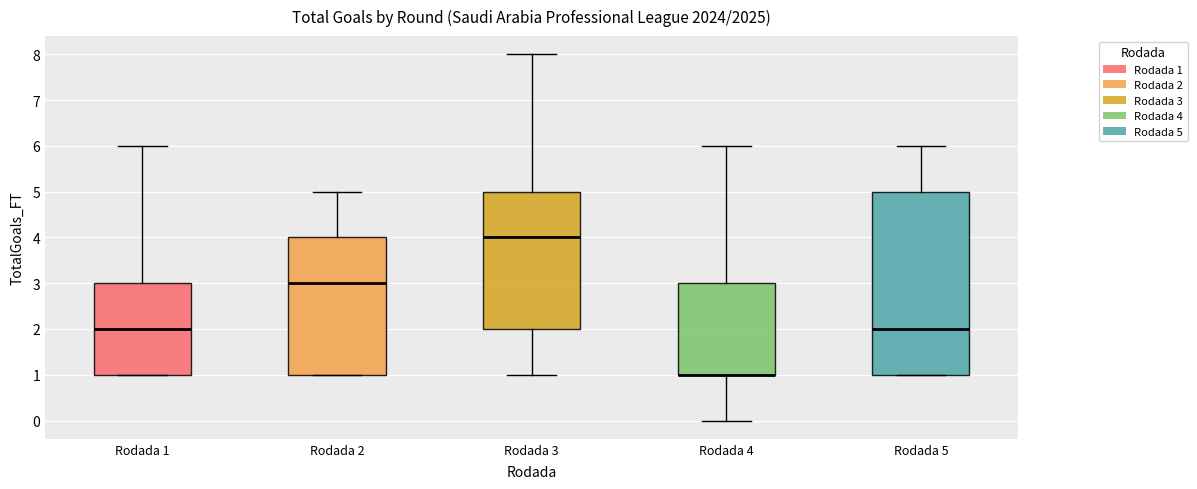

Where is the lower edge of the box for Rodada 1 on the y-axis? The values are not printed on the chart, so give them approximately, as read against the axis.

1